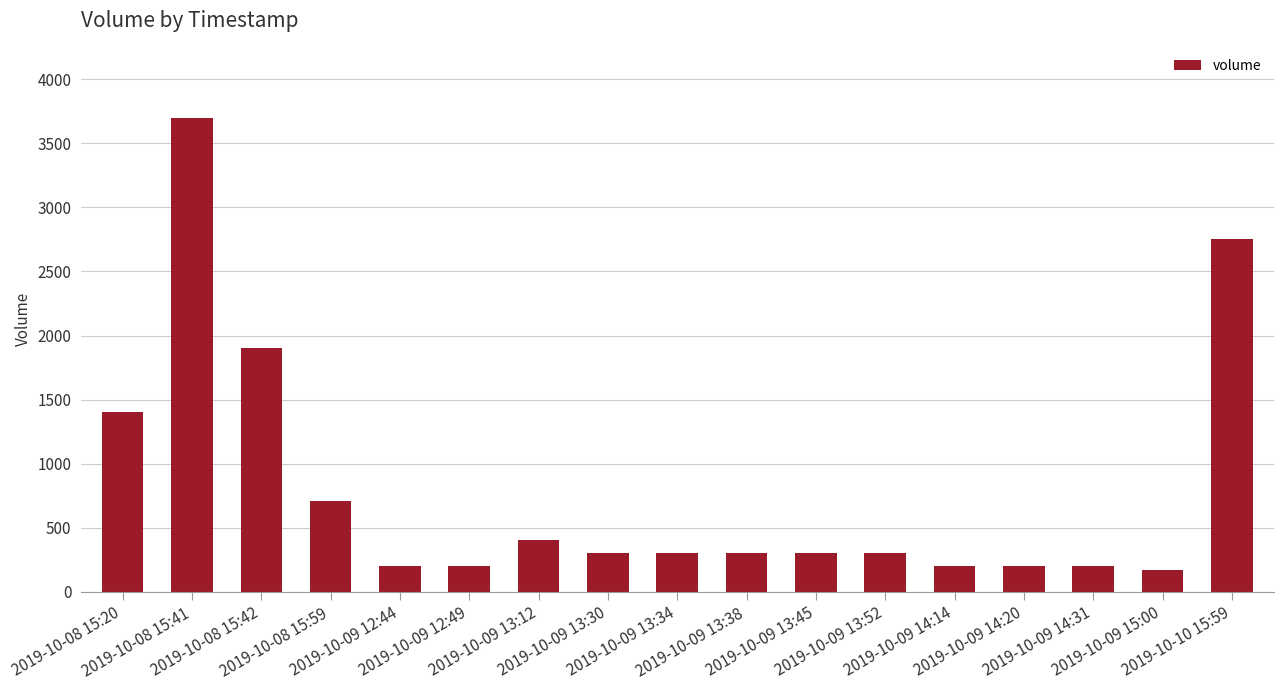

How many bars are there in total?

17